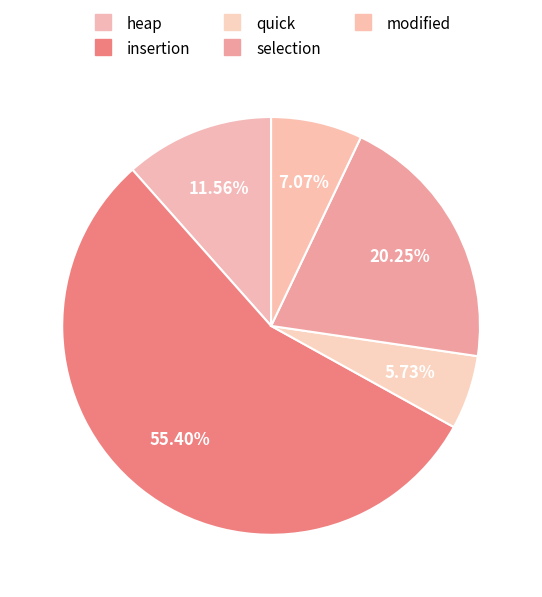

Count the number of slices in the pie.

5